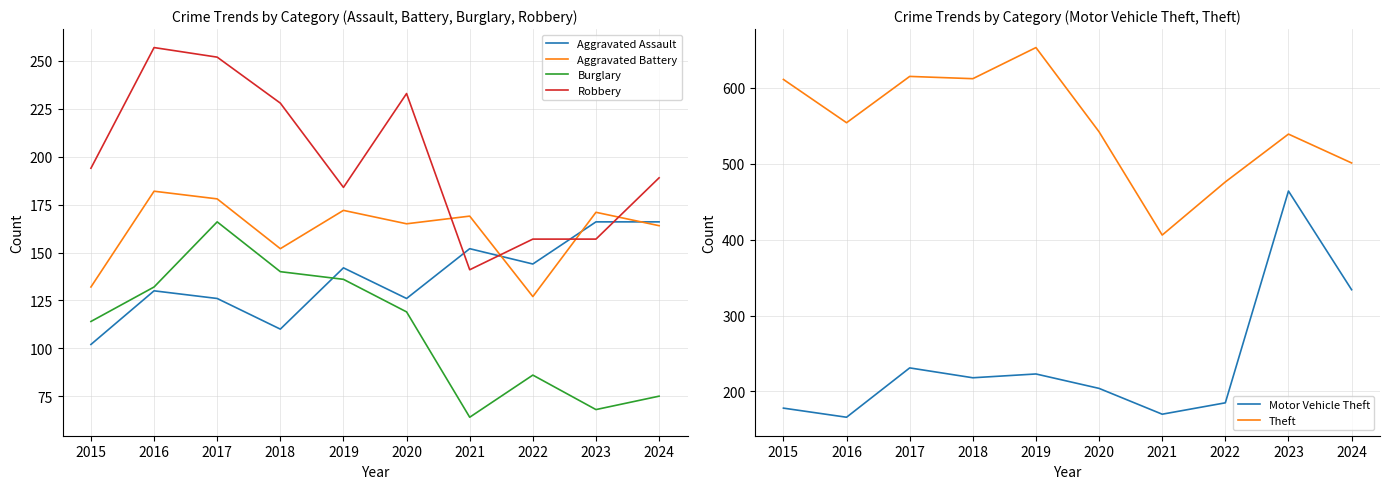

Rank the series by their maximum value, from lowest to highest.

Aggravated Assault, Burglary, Aggravated Battery, Robbery, Motor Vehicle Theft, Theft